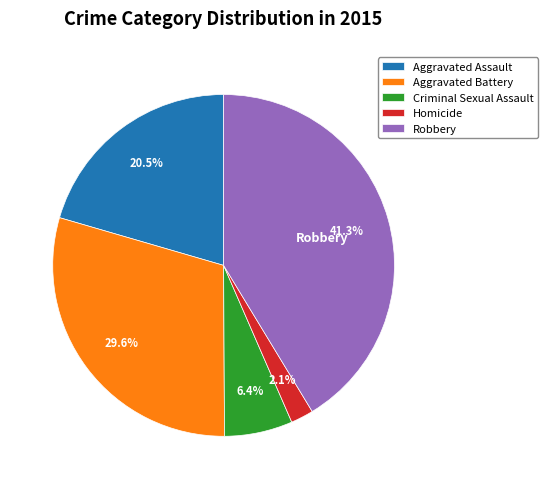

Rank the categories by value from lowest to highest.

Homicide, Criminal Sexual Assault, Aggravated Assault, Aggravated Battery, Robbery